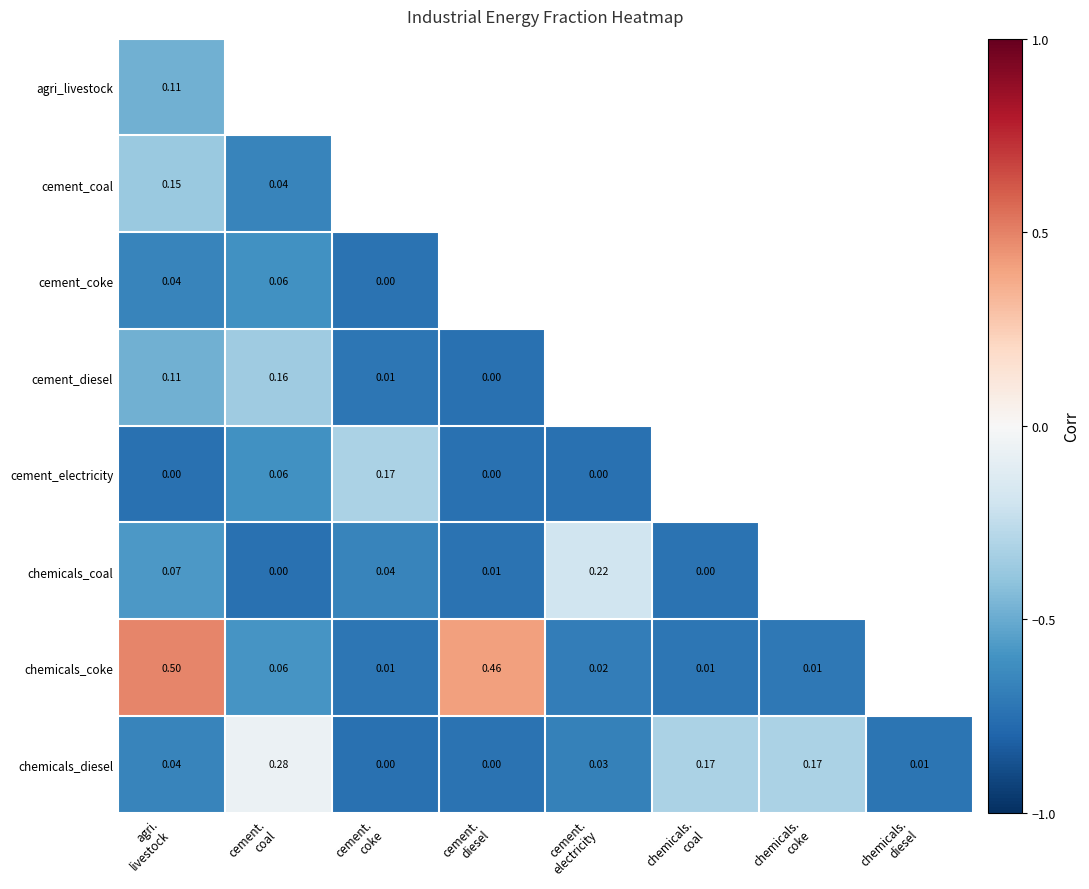

Is the value of agri_livestock at cement. electricity greater than the value of chemicals_diesel at cement. electricity?

No